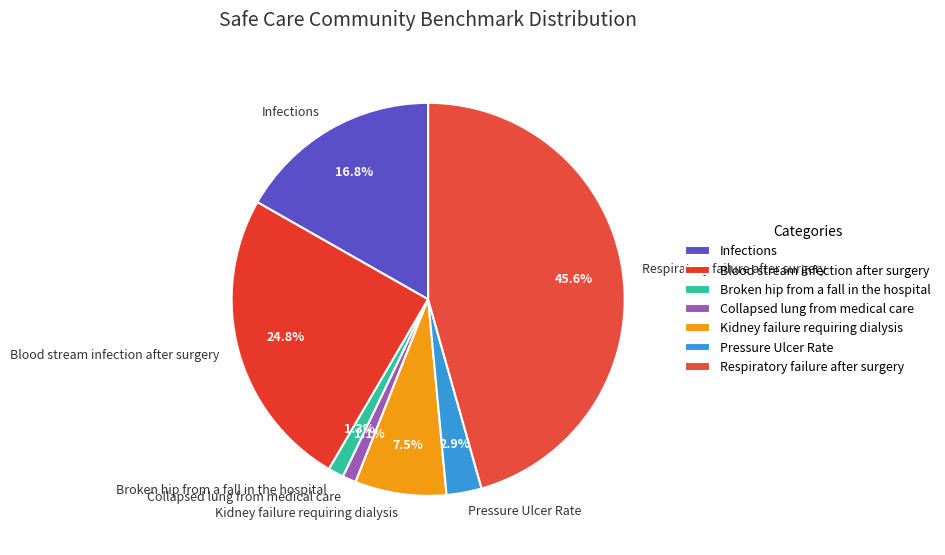

Which category has the biggest portion of the pie?

Respiratory failure after surgery